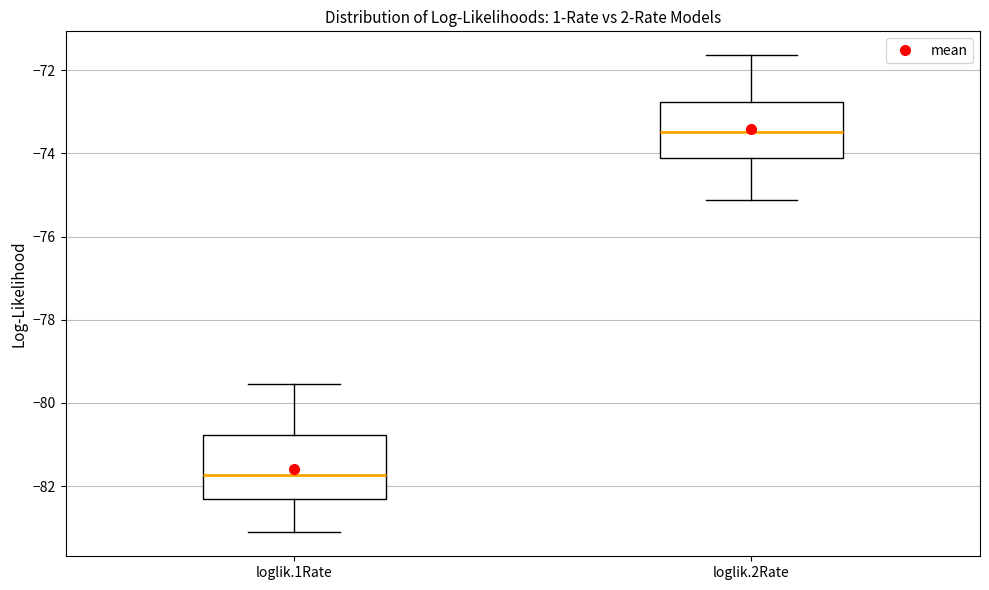

Where is the lower edge of the box for loglik.1Rate on the y-axis? The values are not printed on the chart, so give them approximately, as read against the axis.

-82.4